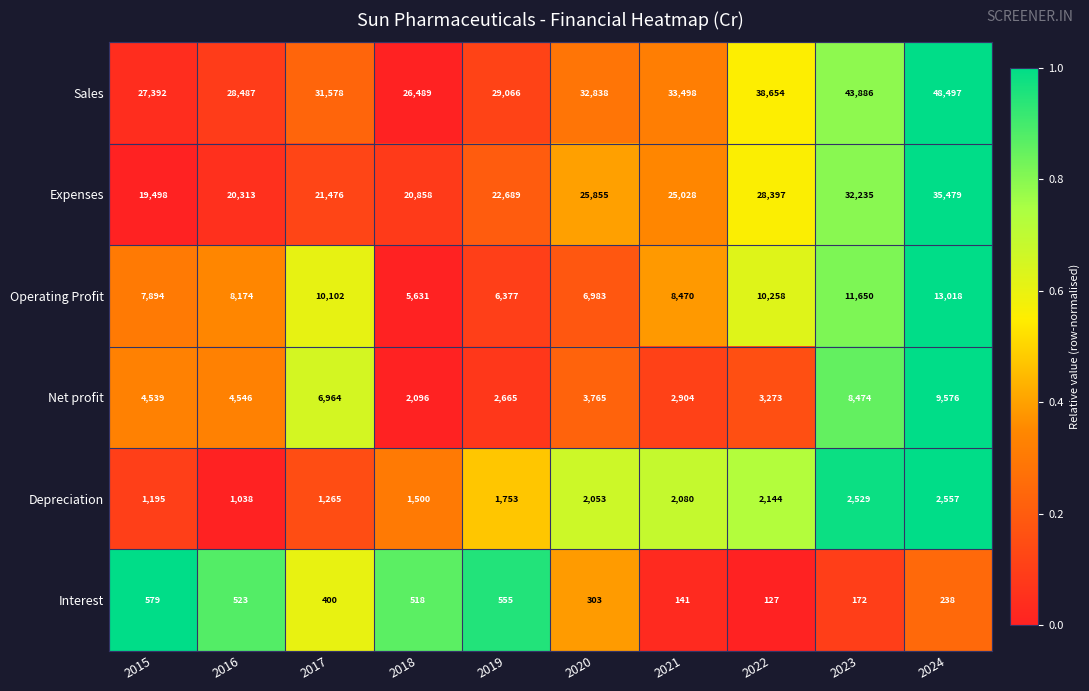

The value of Sales at 2015 is 48986. True or false?

False